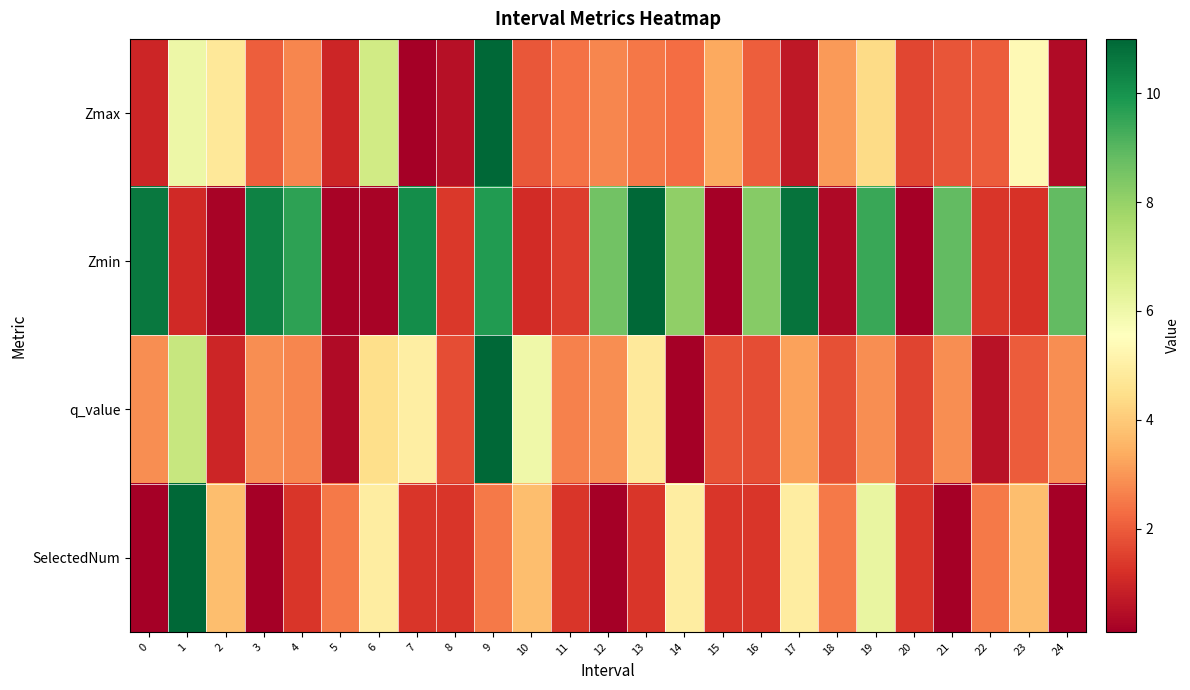

Reading left to right, extract all data points from this chart.

SelectedNum: 0=2.0	1=11.0	2=5.0	3=2.0	4=3.0	5=4.0	6=6.0	7=3.0	8=3.0	9=4.0	10=5.0	11=3.0	12=2.0	13=3.0	14=6.0	15=3.0	16=3.0	17=6.0	18=4.0	19=7.0	20=3.0	21=2.0	22=4.0	23=5.0	24=2.0
Zmin: 0=1.0	1=0.2	2=0.1	3=1.0	4=0.9	5=0.1	6=0.1	7=0.9	8=0.2	9=0.9	10=0.2	11=0.2	12=0.8	13=1.0	14=0.8	15=0.1	16=0.8	17=1.0	18=0.1	19=0.9	20=0.1	21=0.8	22=0.2	23=0.2	24=0.8
q_value: 0=0.8	1=1.2	2=0.7	3=0.8	4=0.8	5=0.6	6=1.0	7=1.0	8=0.7	9=1.5	10=1.1	11=0.8	12=0.8	13=1.0	14=0.6	15=0.8	16=0.7	17=0.9	18=0.7	19=0.8	20=0.7	21=0.8	22=0.6	23=0.8	24=0.8
SelectedNum: 0=2.0	1=11.0	2=5.0	3=2.0	4=3.0	5=4.0	6=6.0	7=3.0	8=3.0	9=4.0	10=5.0	11=3.0	12=2.0	13=3.0	14=6.0	15=3.0	16=3.0	17=6.0	18=4.0	19=7.0	20=3.0	21=2.0	22=4.0	23=5.0	24=2.0